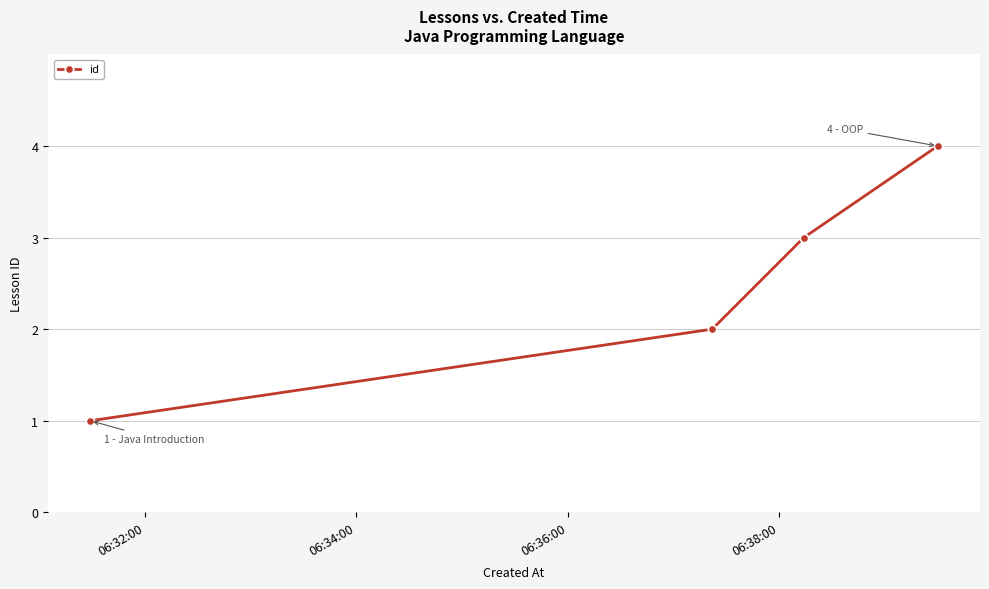

Does the chart have visible grid lines?

Yes